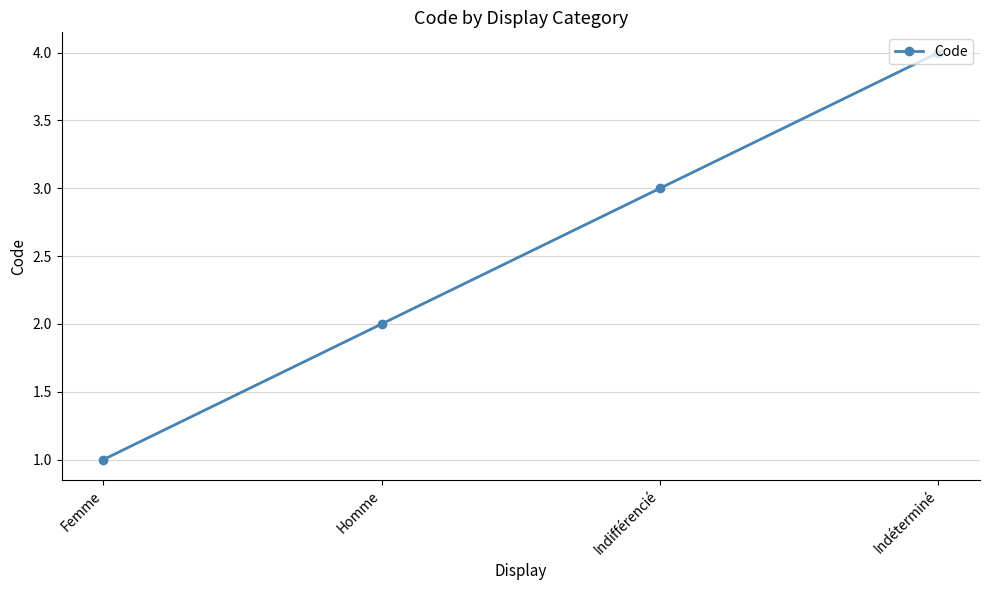

What is the value of the 1st point from the left?

1